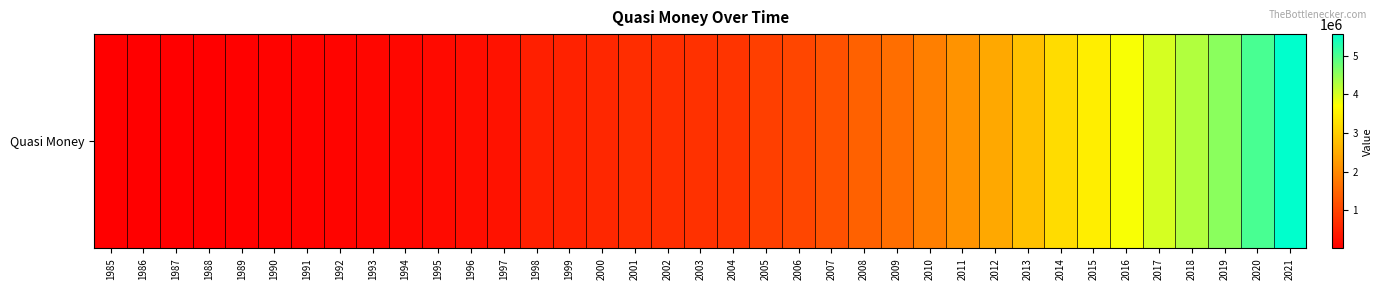

Which category has the highest value across all series?

2021